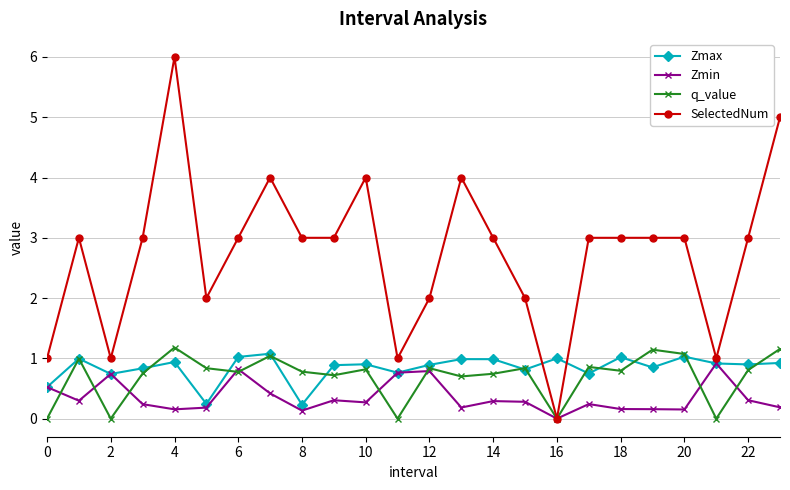

How many interior local peaks does the q_value series have?

8